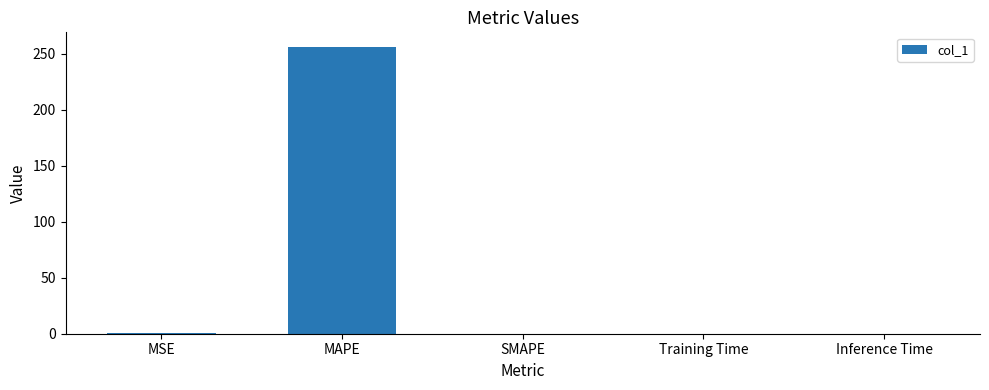

What value does the data have at MAPE?

256.1